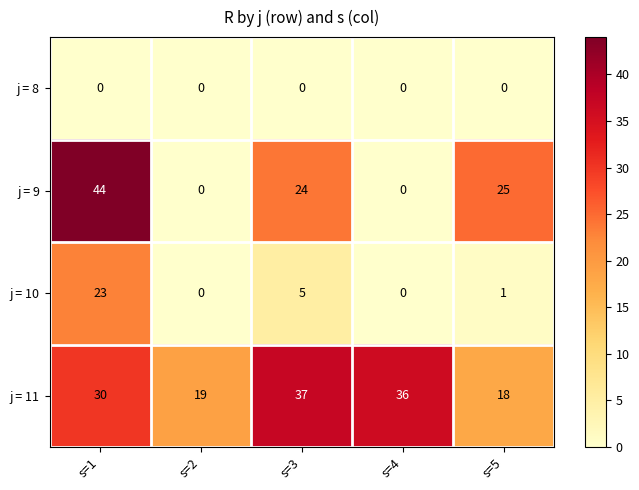

What is the sum of the j = 11 values at s=4 and s=3?

73